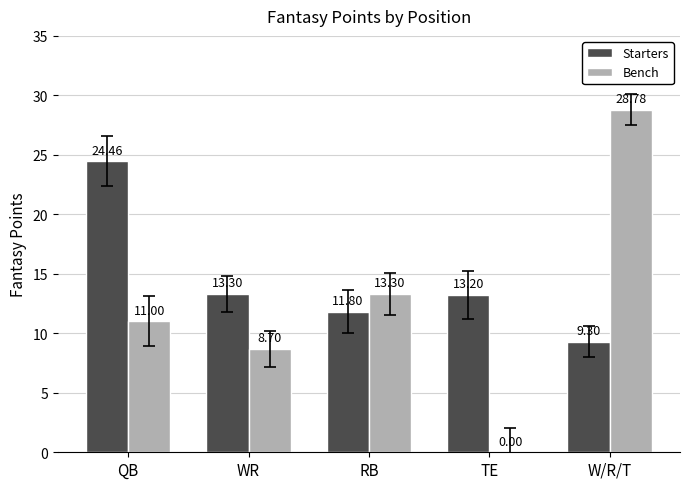

What is the total value across all series at WR?

22.0